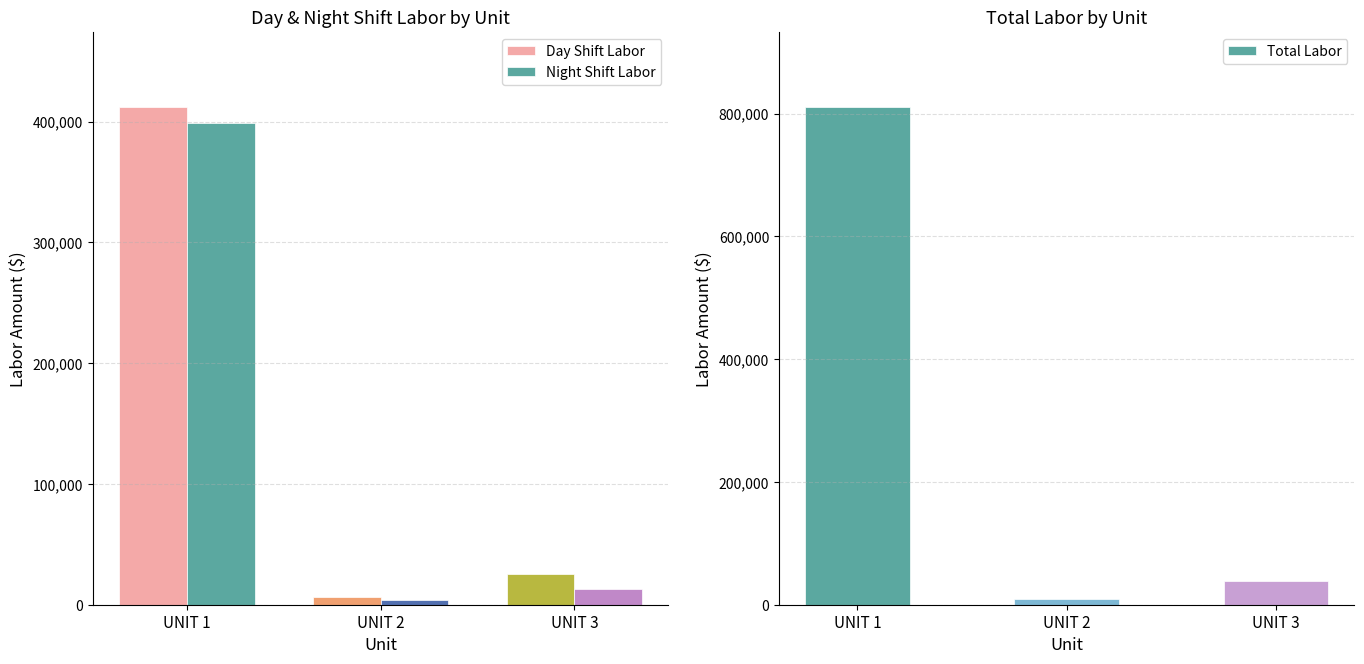

Which category has the highest value in the Day Shift Labor series?

UNIT 1